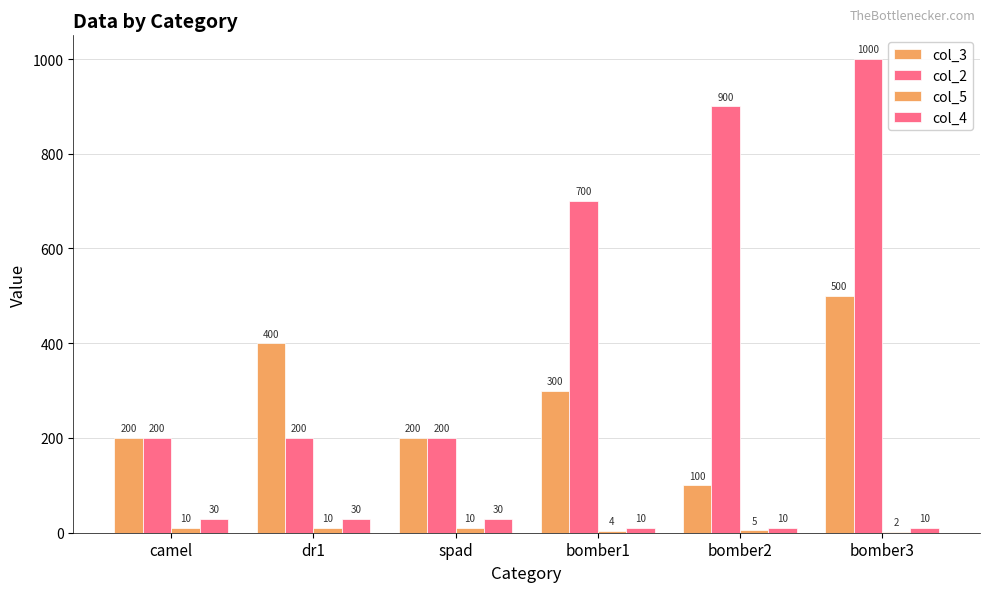

Count the col_5 values in the range 4 to 10.

5